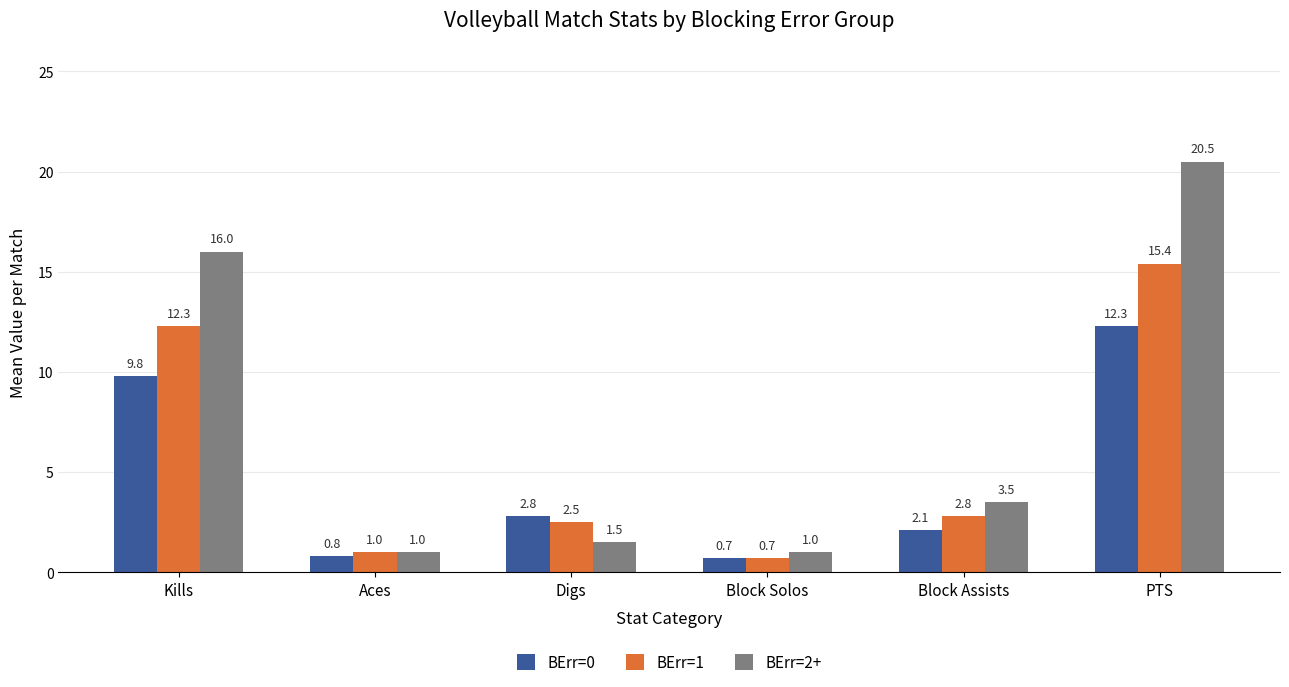

Rank the series at Kills from highest to lowest value.

BErr=2+, BErr=1, BErr=0